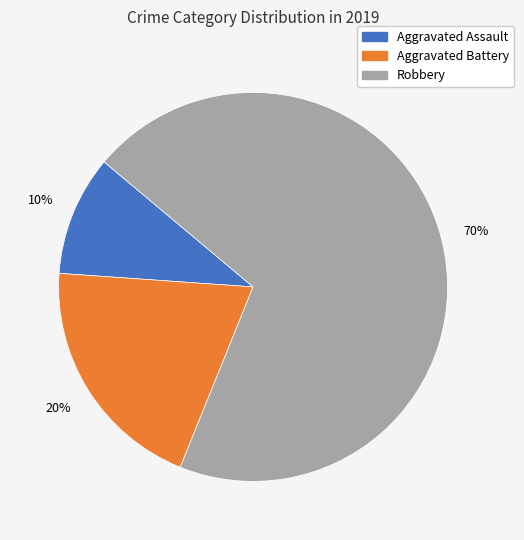

What is the largest slice in the pie chart?

Robbery